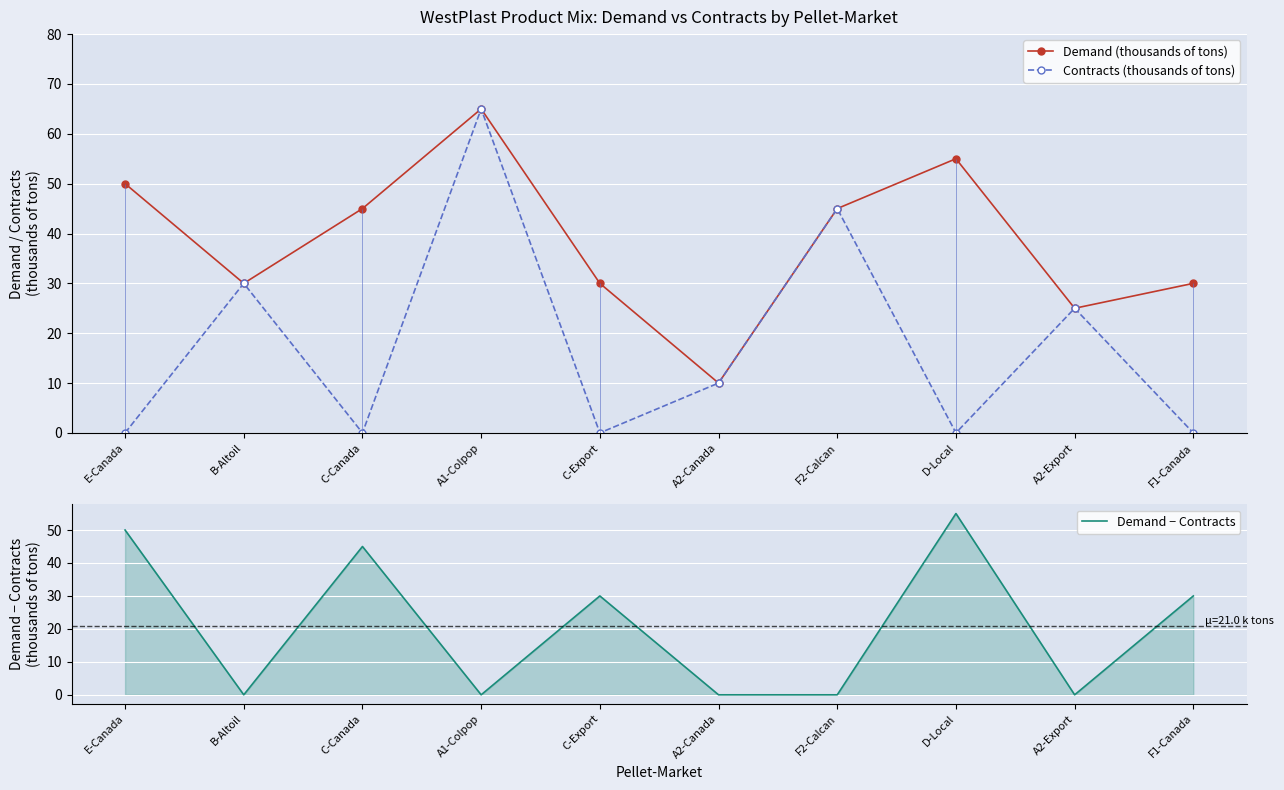

What is the difference between the second highest and minimum values in the Demand (thousands of tons) series?

45